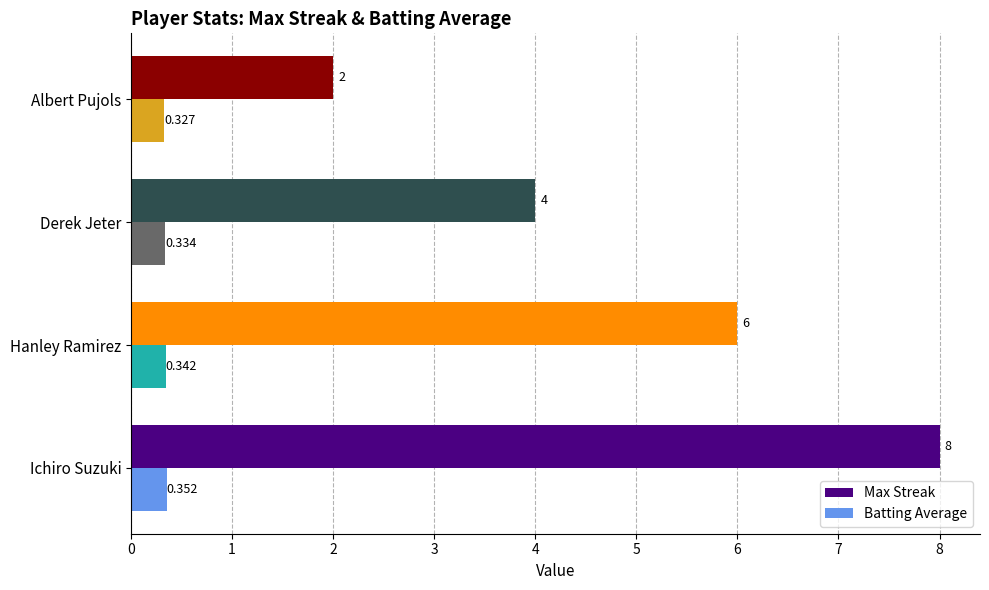

At Ichiro Suzuki, list the series in order from smallest to largest.

Batting Average, Max Streak